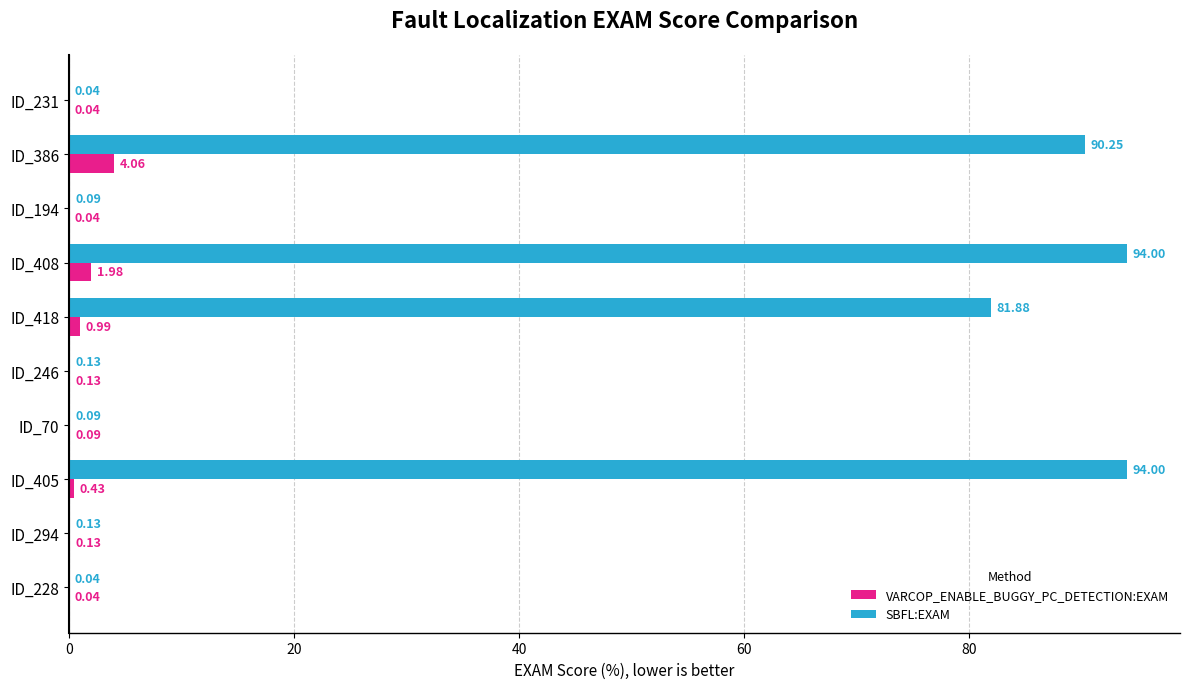

What is the sum of the VARCOP_ENABLE_BUGGY_PC_DETECTION:EXAM values at ID_194 and ID_405?

0.5